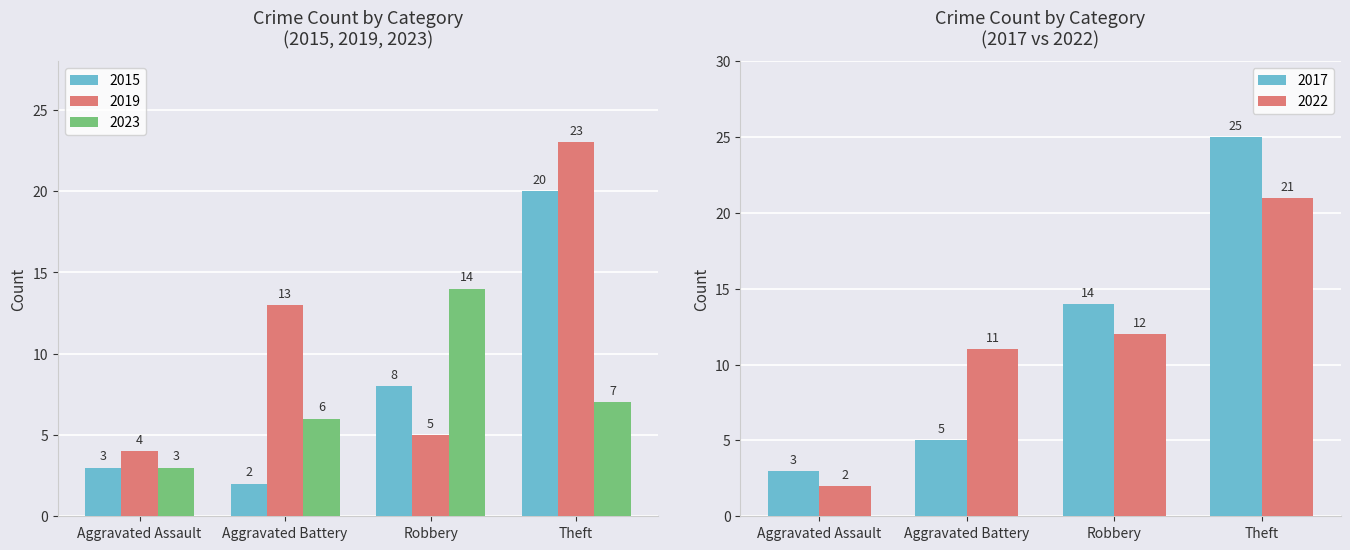

Is the value of 2019 at Aggravated Battery greater than the value of 2018 at Aggravated Assault?

Yes